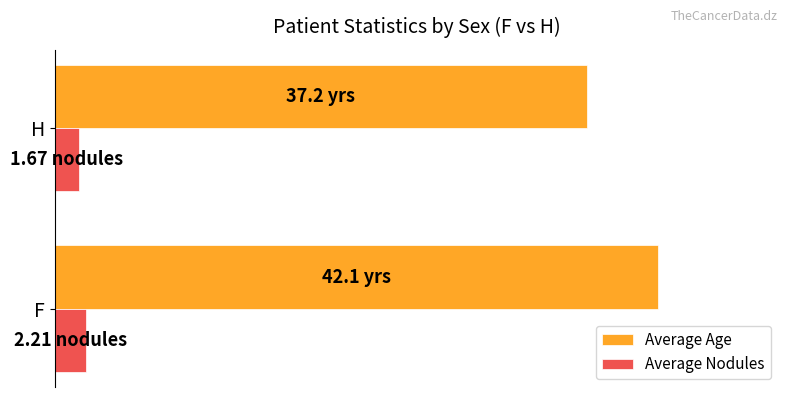

What is the difference between the maximum and minimum values in the Average Nodules series?

0.5